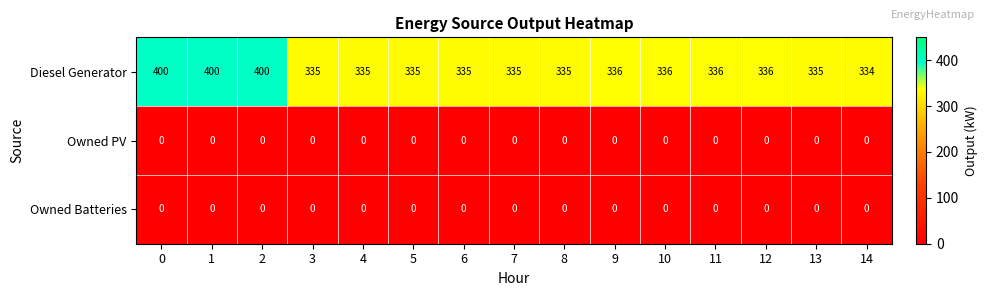

The value of Owned Batteries at 11 is 0. True or false?

True